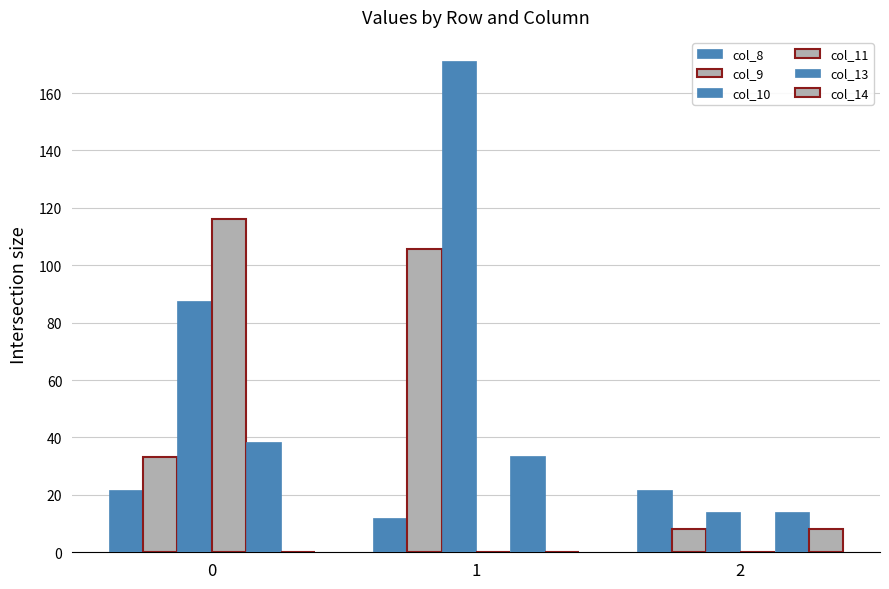

Reading left to right, list all the values displayed in this chart.

col_8: 0=21.8	1=12.0	2=21.8
col_9: 0=33.3	1=105.7	2=8.0
col_10: 0=87.6	1=171.0	2=14.0
col_11: 0=116.1	1=0.0	2=0.0
col_13: 0=38.5	1=33.6	2=14.0
col_14: 0=0.0	1=0.0	2=8.0